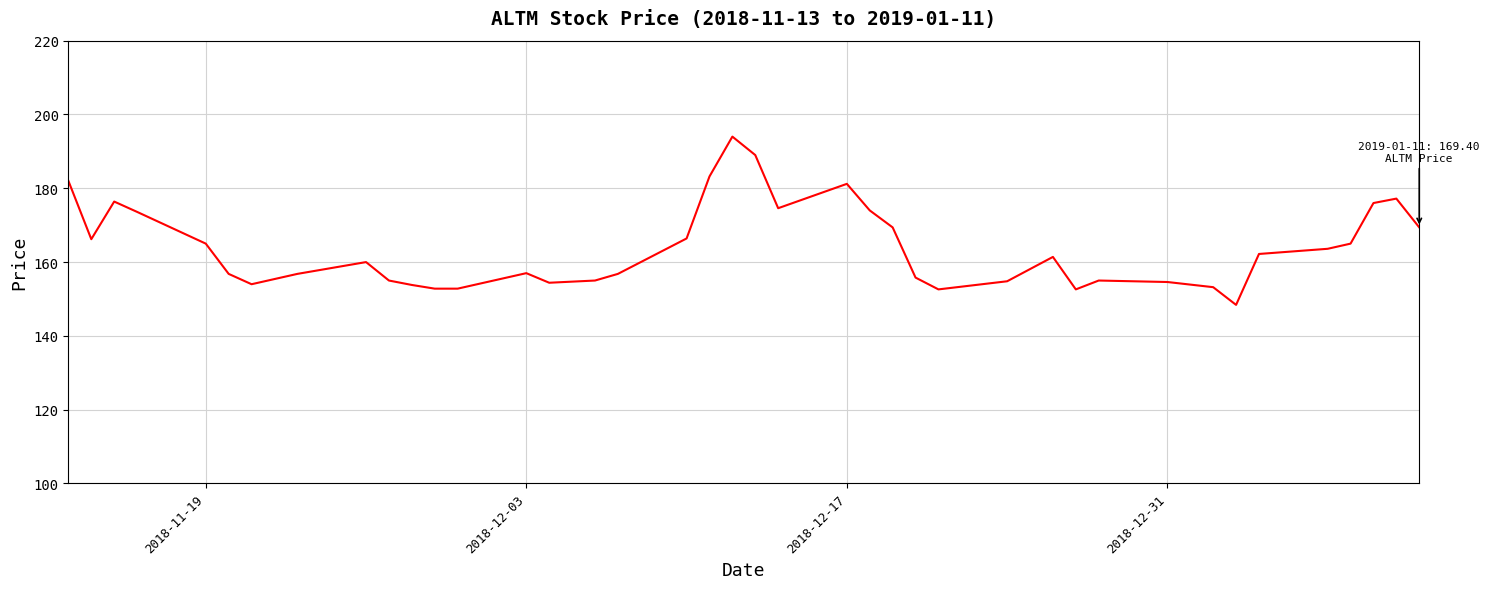

What is the minimum value shown in the chart?

148.4